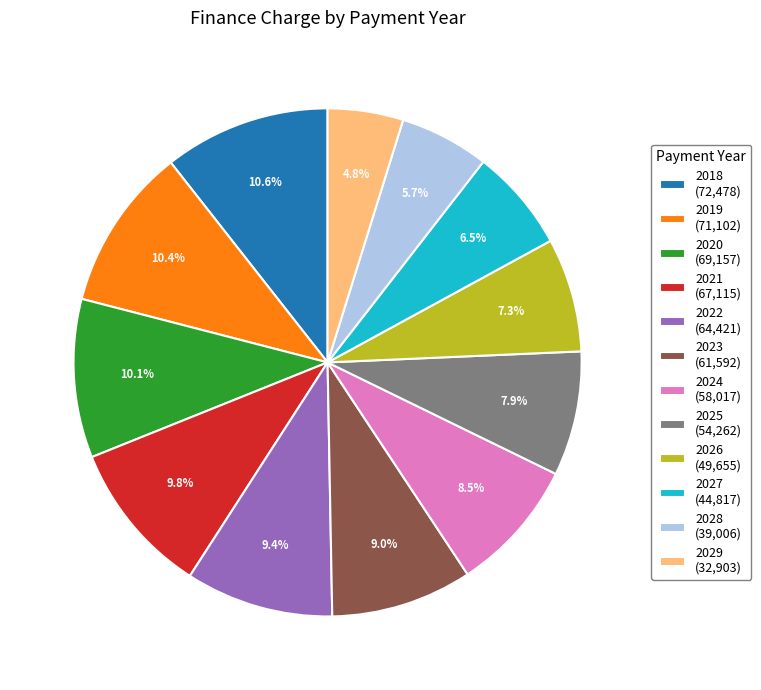

Does 2021 represent more than half of the total?

No